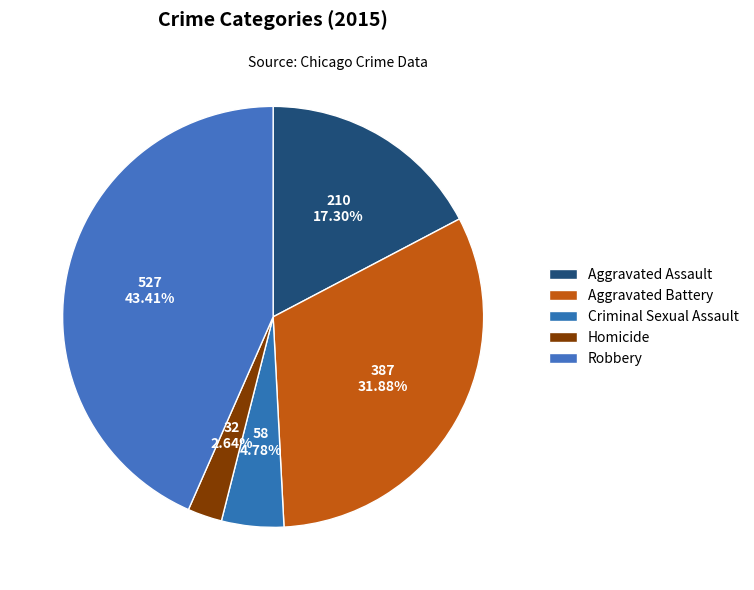

Count the number of slices in the pie.

5